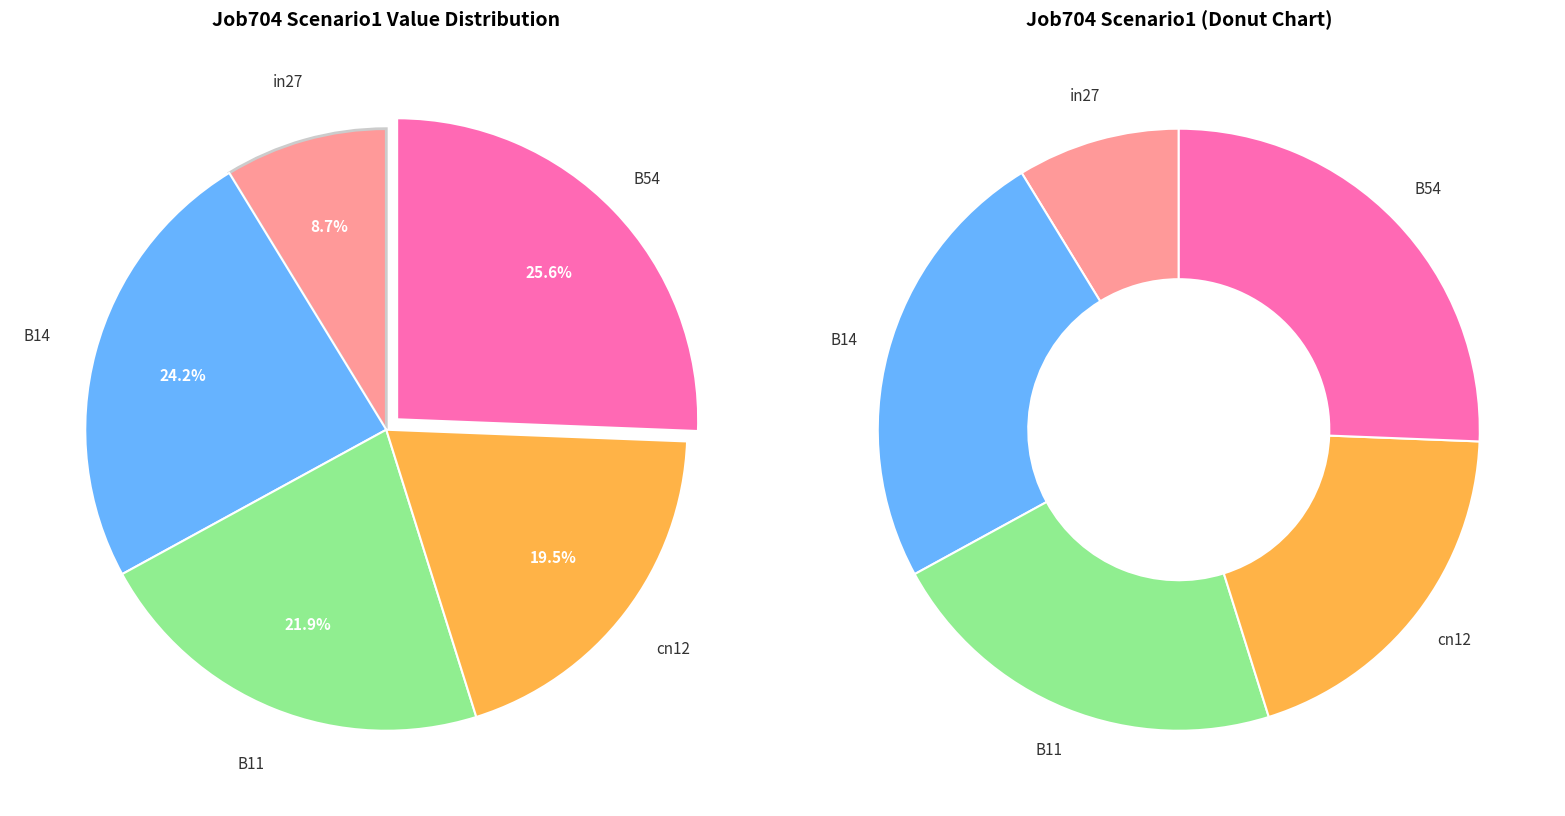

How many segments does this pie chart have?

5